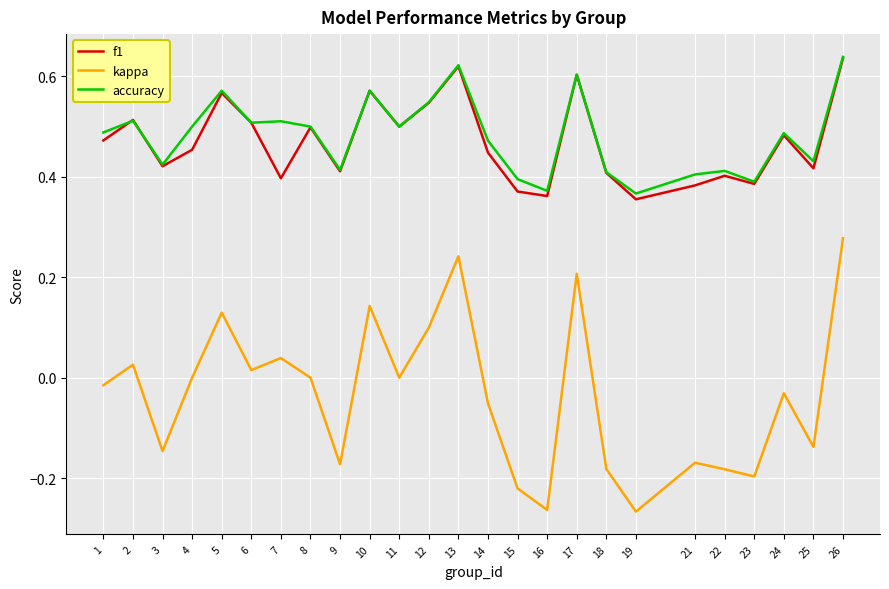

The accuracy series shows 0.3 at 2. True or false?

False